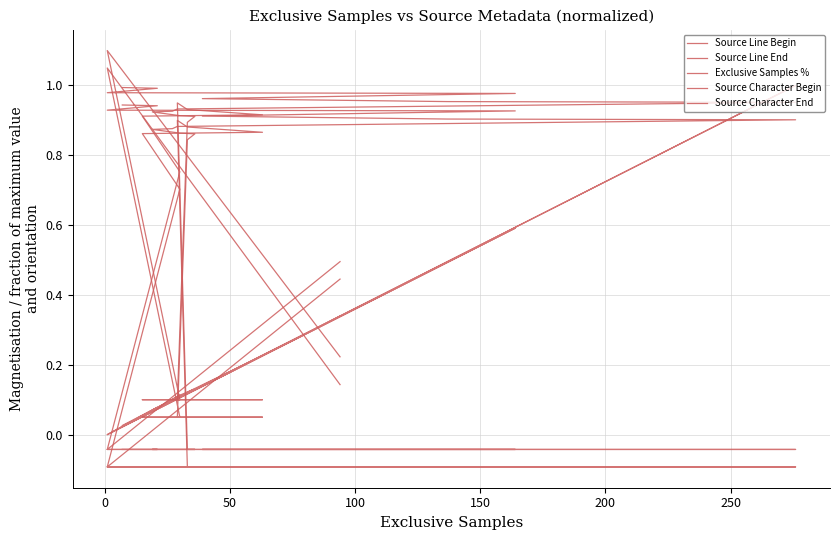

Rank the series by their maximum value, from highest to lowest.

Source Character End, Source Character Begin, Exclusive Samples %, Source Line End, Source Line Begin